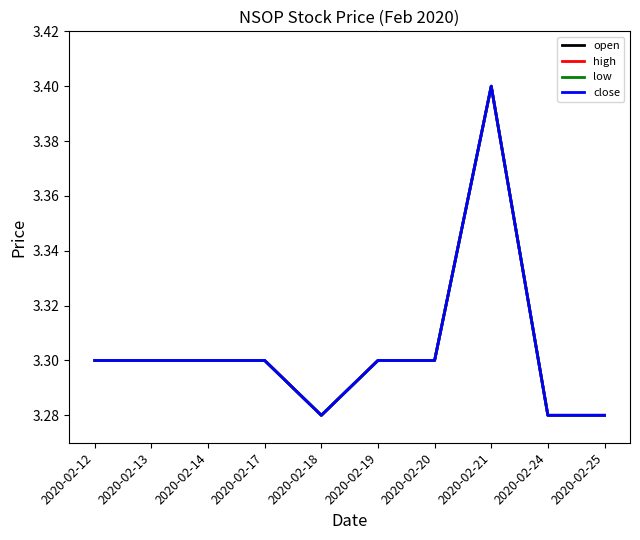

Does the chart display data point markers on the line(s)?

No